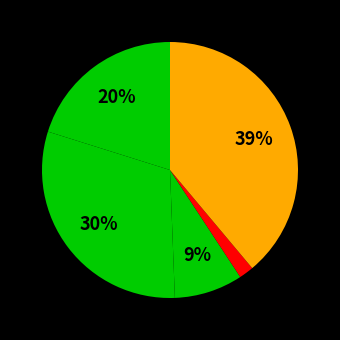

Which slice is the largest?

Robbery